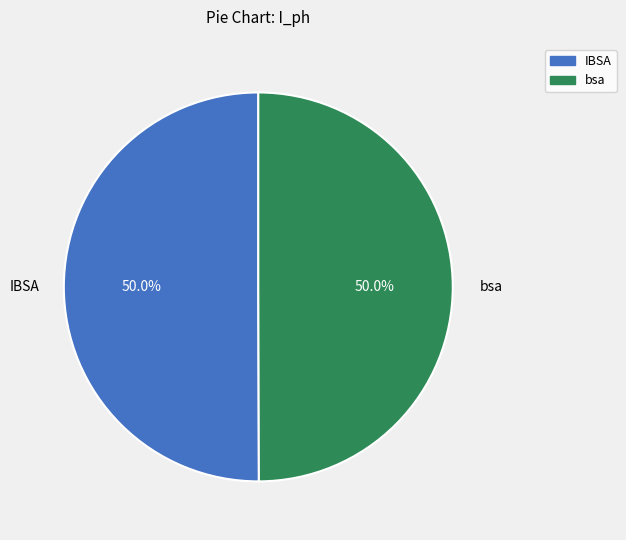

What is the ratio of the value at bsa to the value at IBSA?

1.0